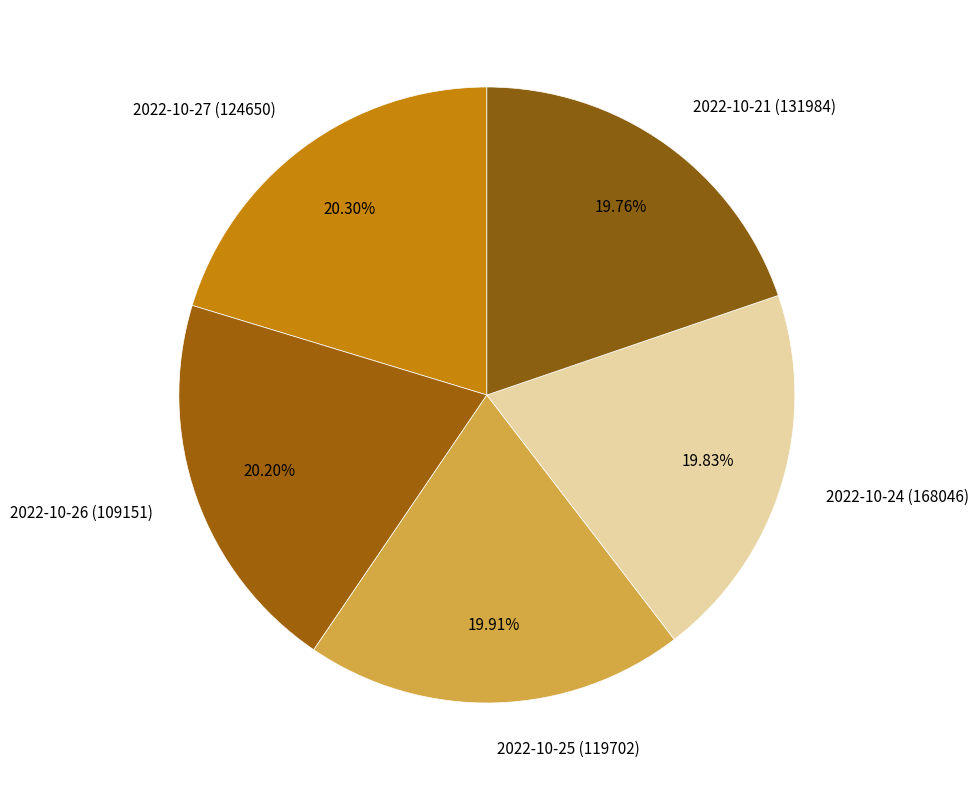

Is there a majority slice in this chart?

No